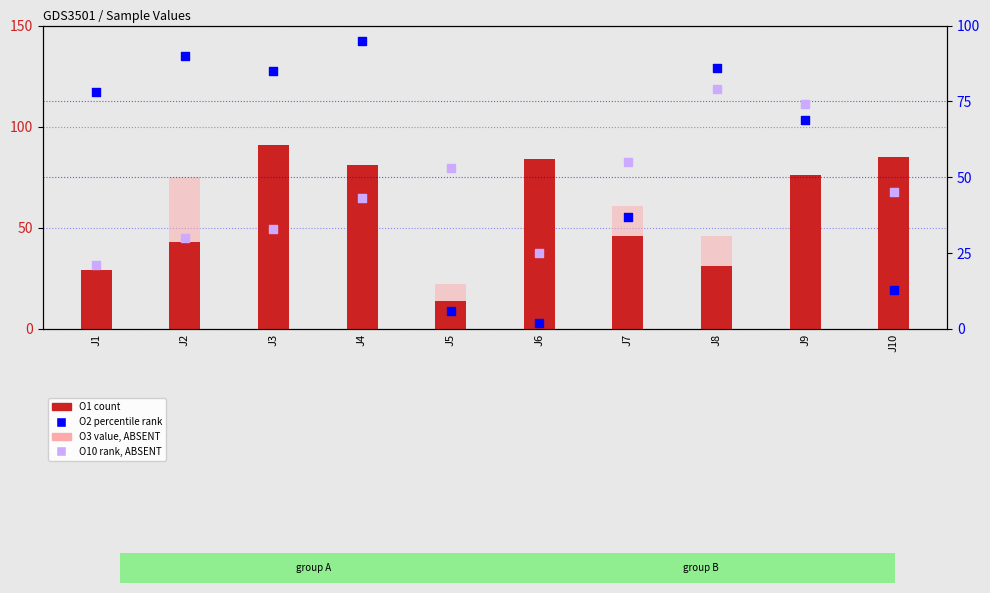

What is the total value across all series at J8?

242.0